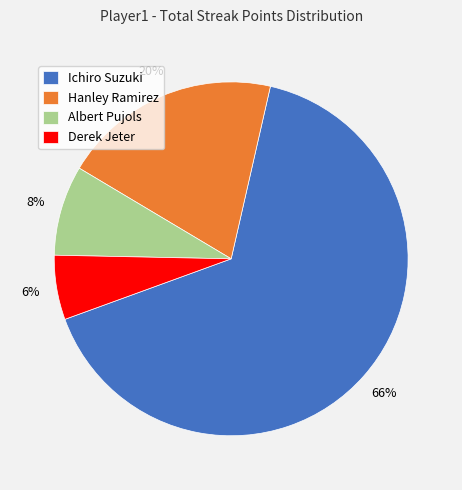

Does any single category account for the majority?

Yes